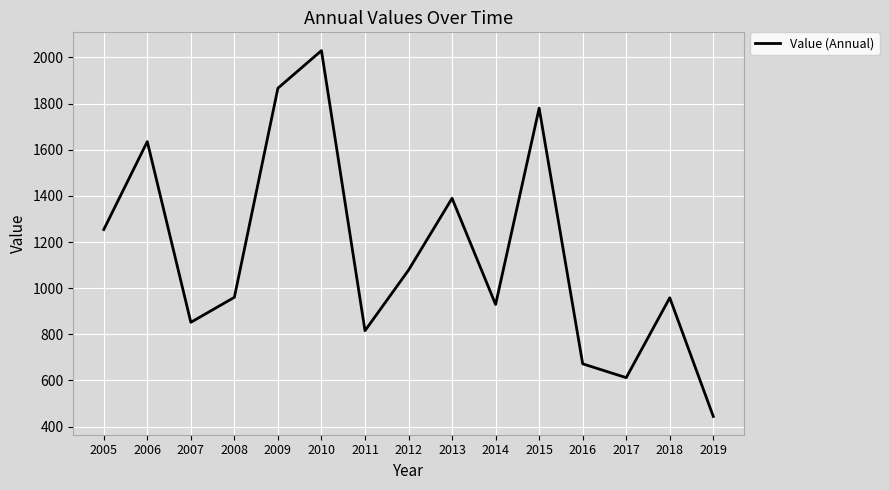

How many distinct data groups are displayed?

1